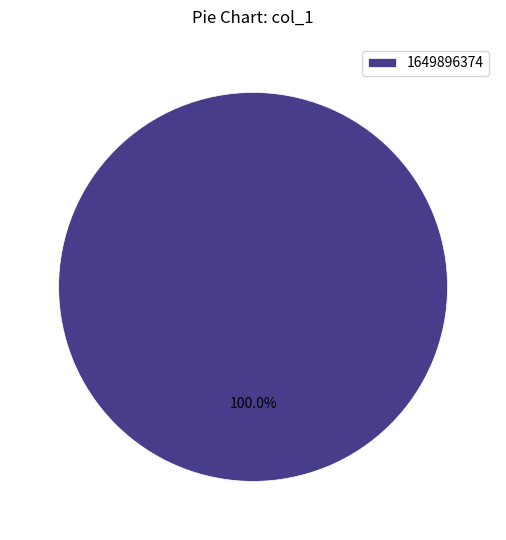

Count the number of slices in the pie.

1